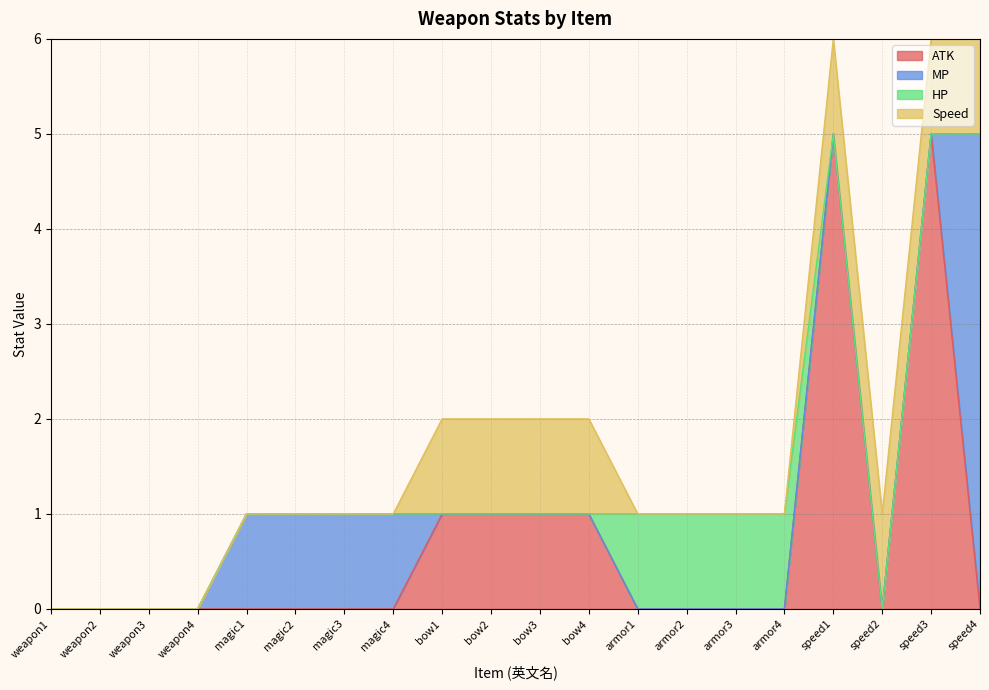

True or false: Speed has a value of 0 at armor2.

True